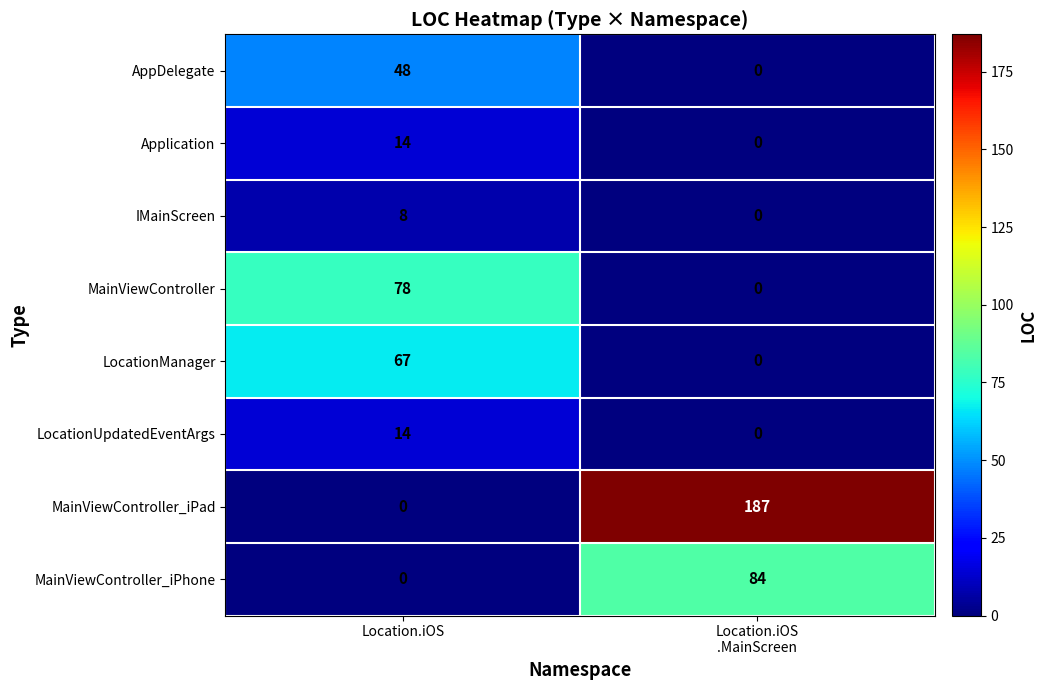

Reading left to right, what are all the values shown in this chart?

AppDelegate: 48	0
Application: 14	0
IMainScreen: 8	0
MainViewController: 78	0
LocationManager: 67	0
LocationUpdatedEventArgs: 14	0
MainViewController_iPad: 0	187
MainViewController_iPhone: 0	84